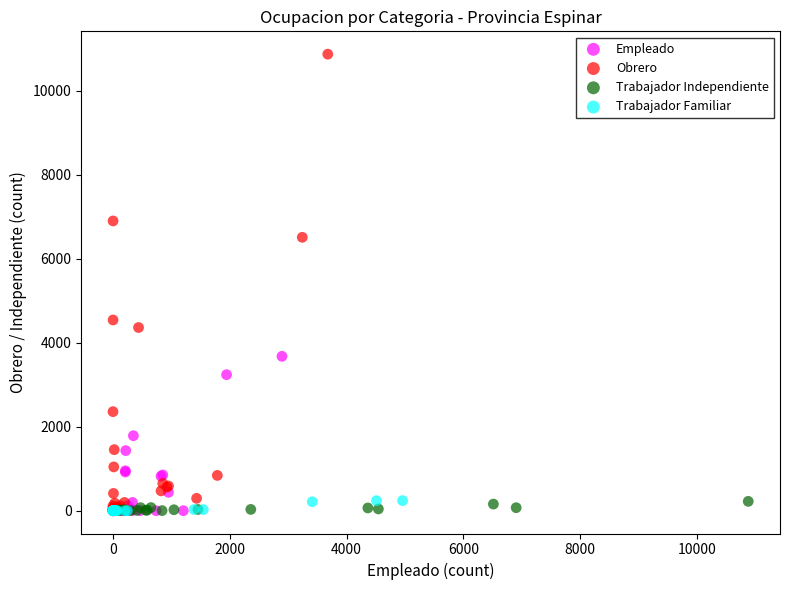

Which series has the largest Y range (max minus min)?

Obrero